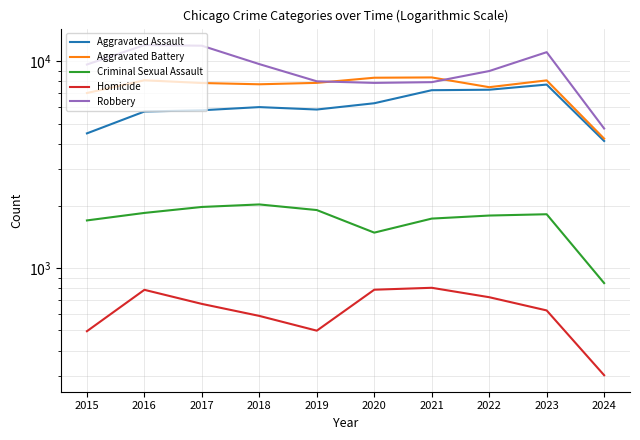

True or false: Criminal Sexual Assault has more than 2 interior local peaks.

False